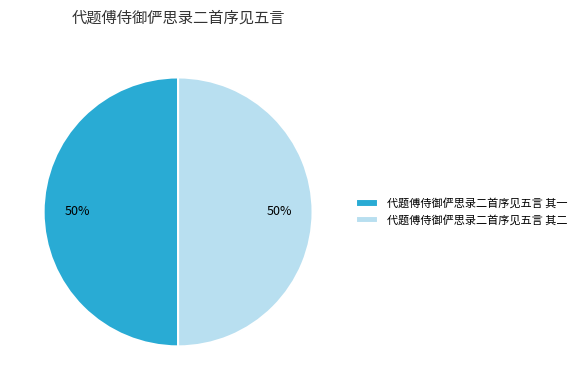

True or false: 代题傅侍御俨思录二首序见五言 其一 accounts for 44% of the total.

False